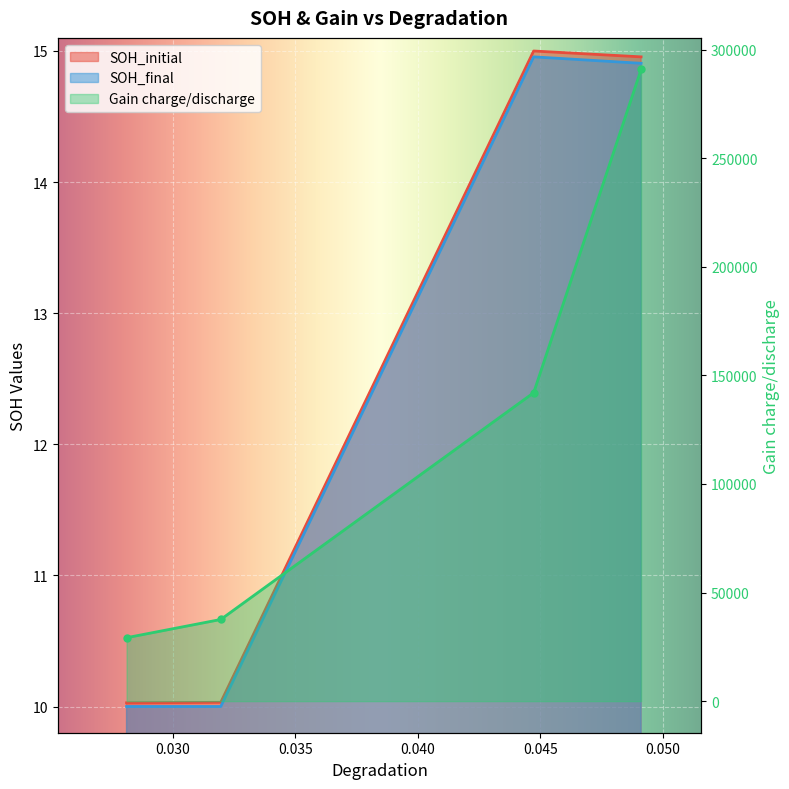

True or false: Gain charge/discharge has more than 2 interior local peaks.

False